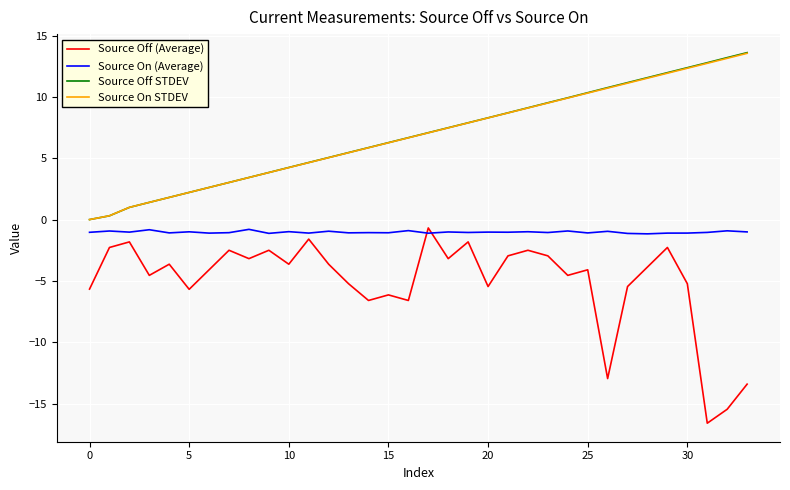

True or false: Source Off STDEV and Source Off (Average) intersect in this chart.

False